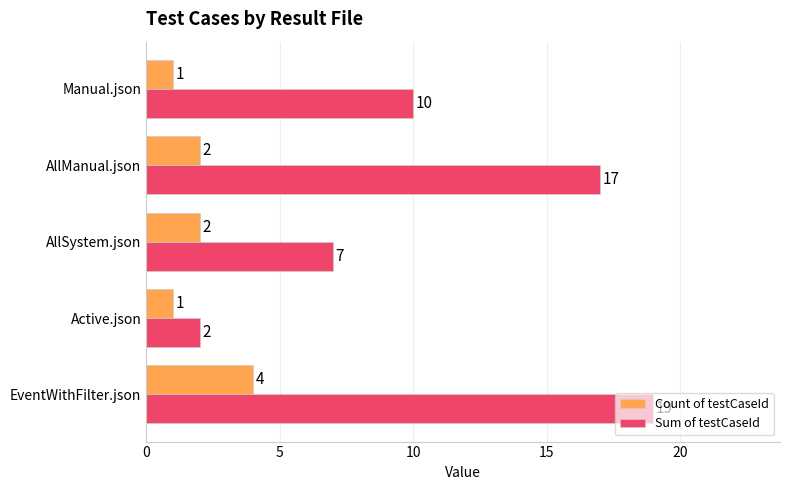

How many distinct data groups are displayed?

2